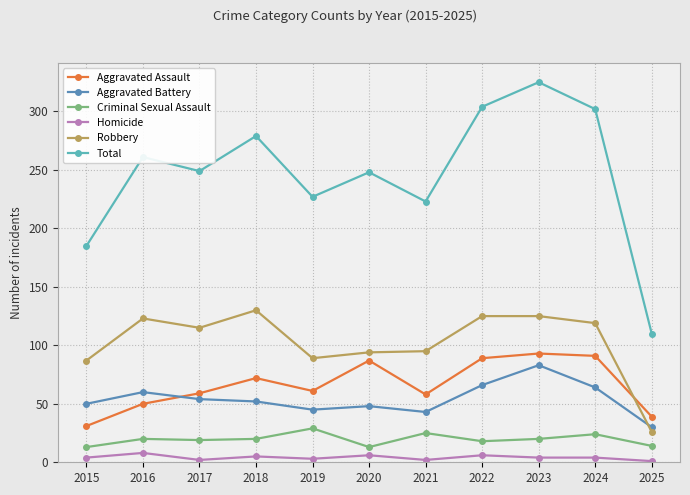

True or false: Aggravated Battery and Homicide cross at least once.

False